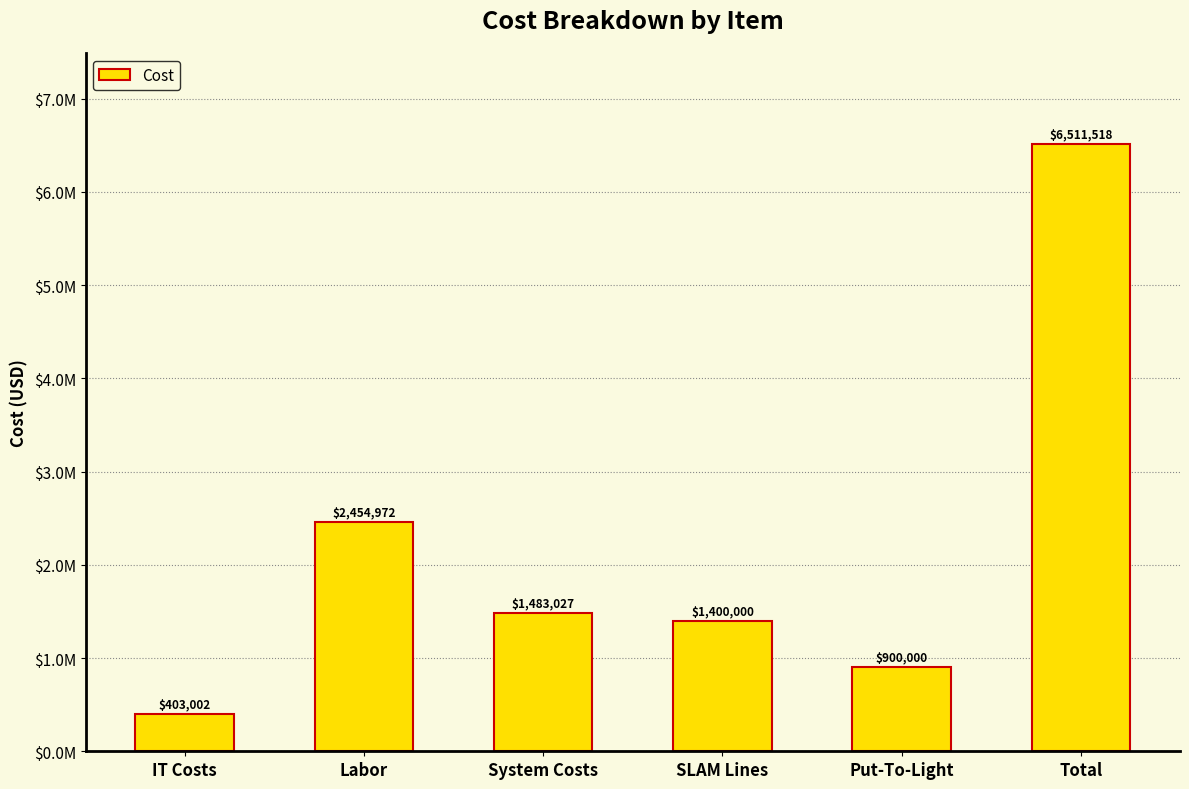

Approximately how many times larger is the value at Put-To-Light compared to SLAM Lines?

0.6